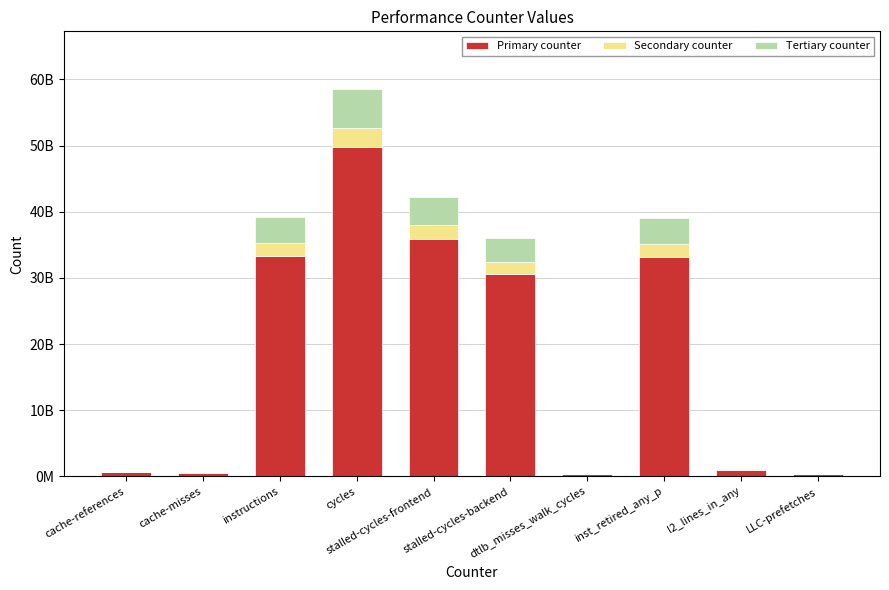

What are all the series names shown in the legend?

Primary counter, Secondary counter, Tertiary counter